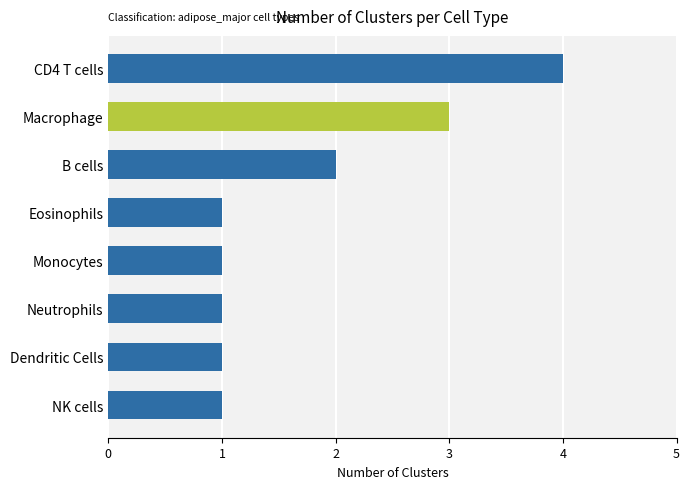

Count the values in the range 1 to 3.

7